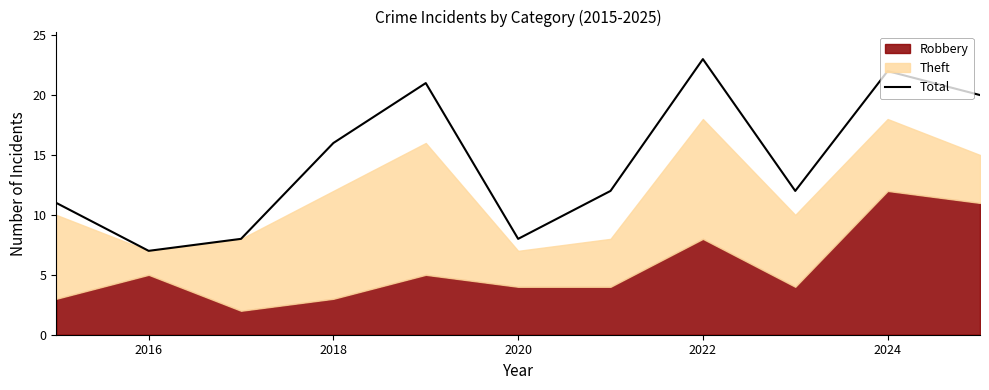

True or false: Total has a value of 16 at 2018.

True